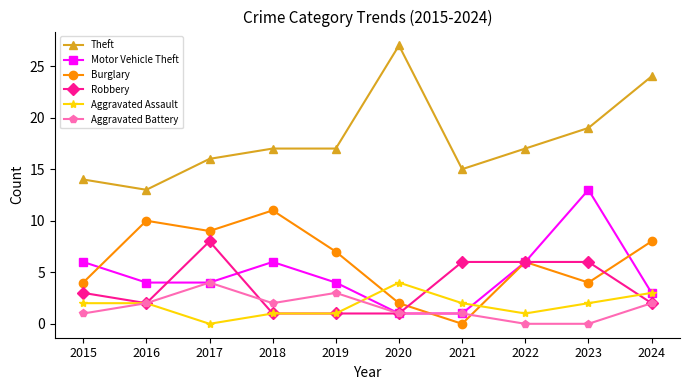

What is the approximate value of Aggravated Assault at 2024?

3